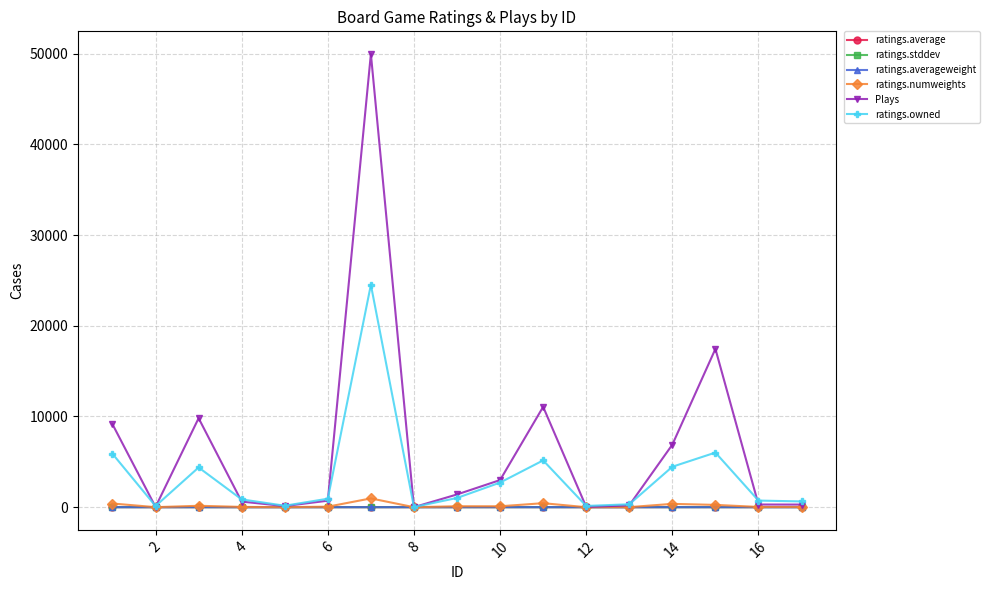

Which series has the largest total across all categories?

Plays